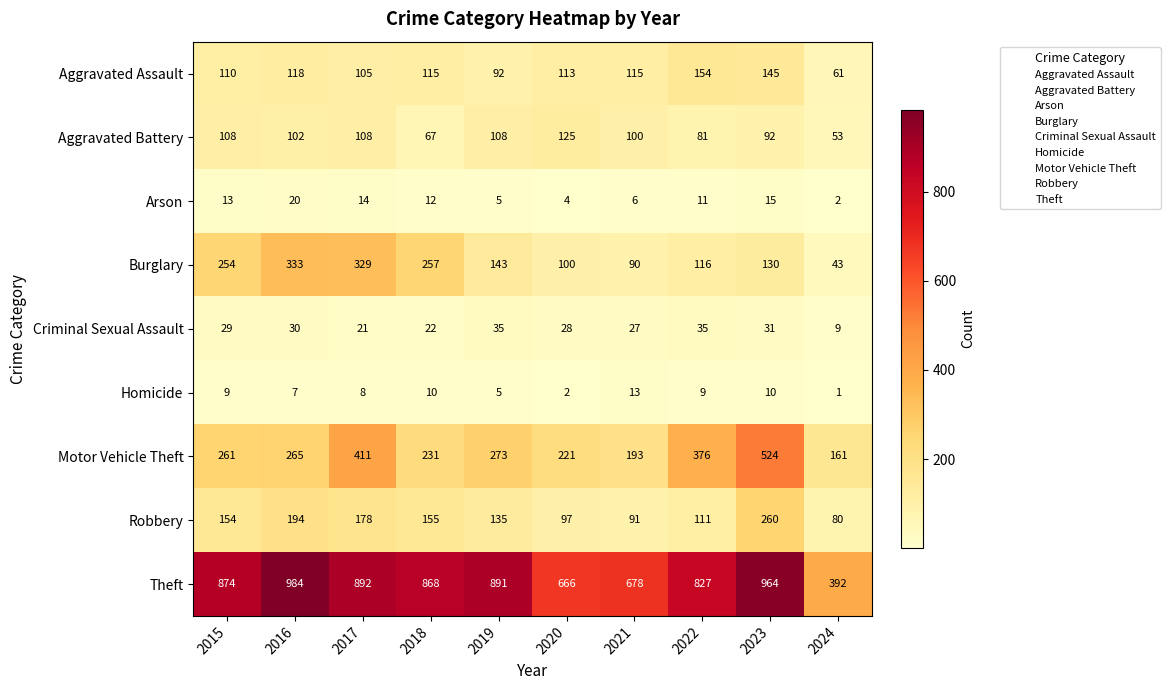

At how many categories does at least one series exceed 731?

7